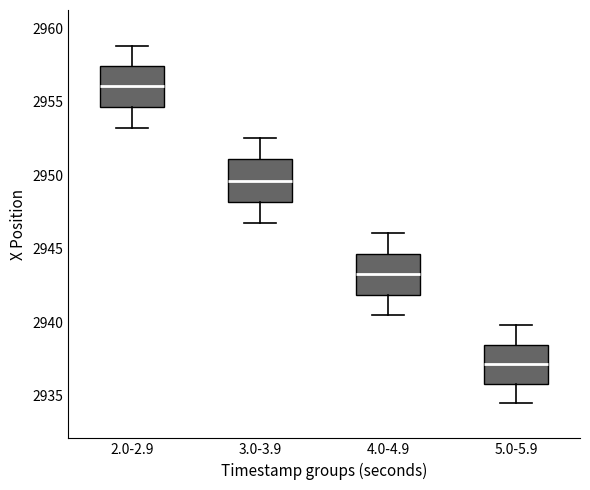

Which box has the lowest median line?

5.0-5.9